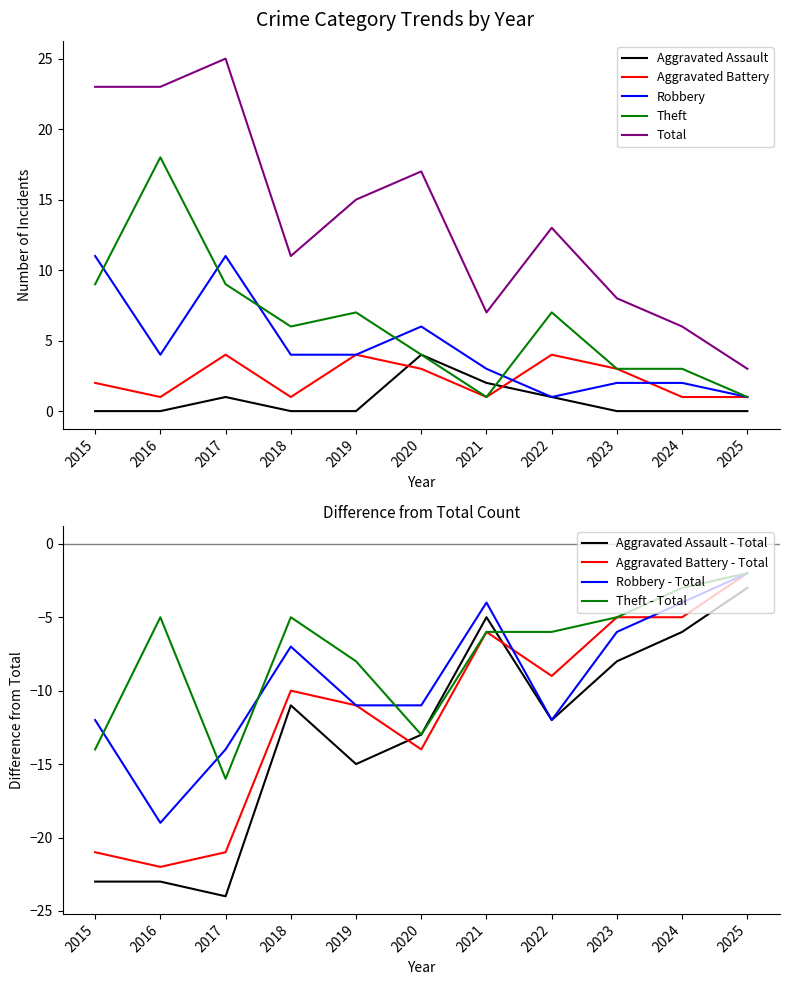

Which series has the largest range (max minus min)?

Total